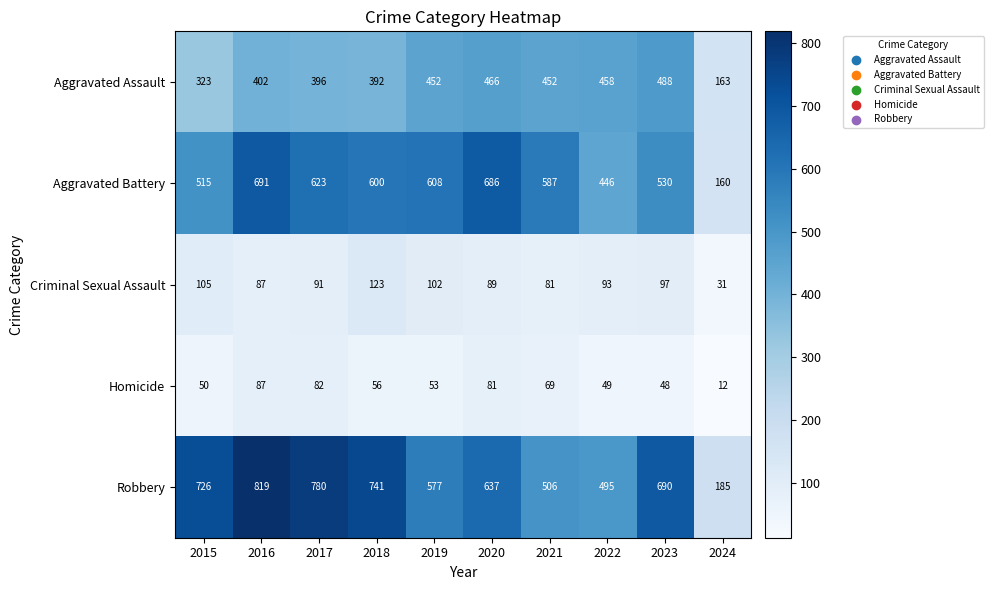

At which label is Robbery closest to 502?

2021